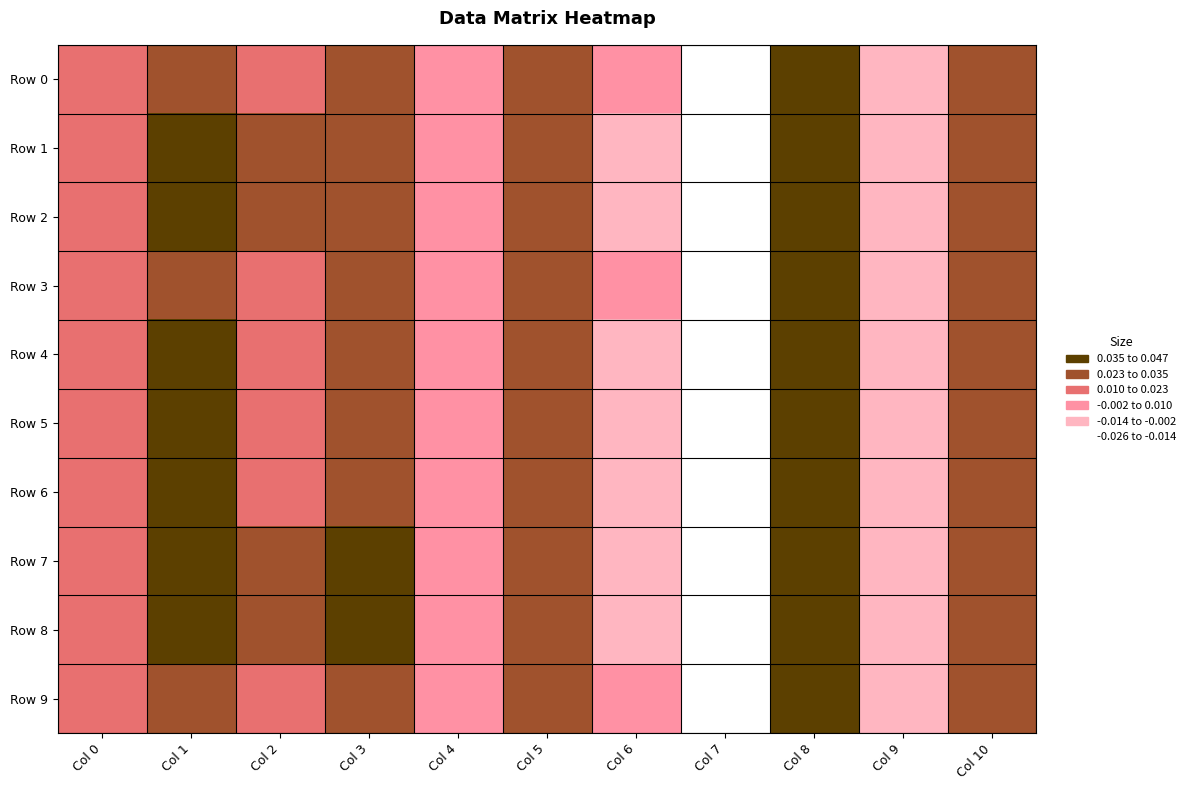

Count the number of categories in the chart.

11